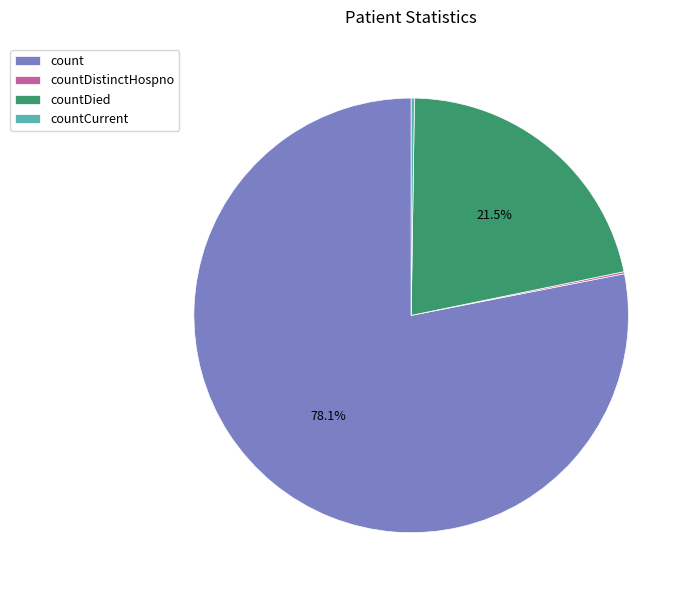

Between count and countDied, which is larger?

count